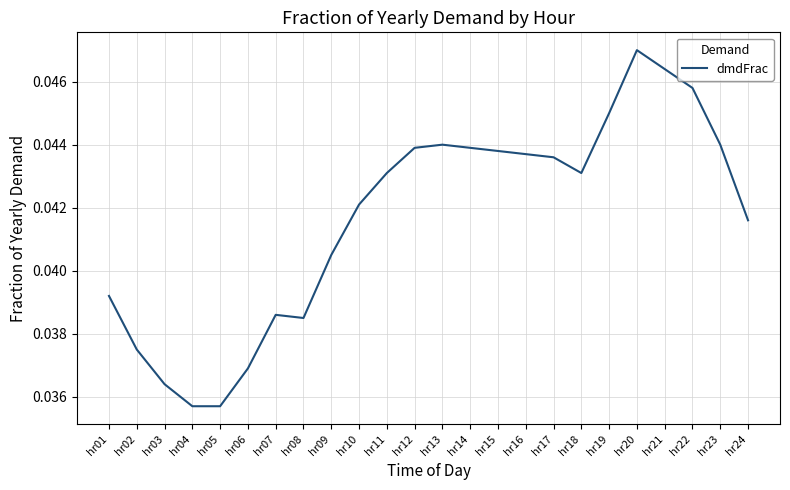

The chart shows a value of 0.1 at hr17. True or false?

False